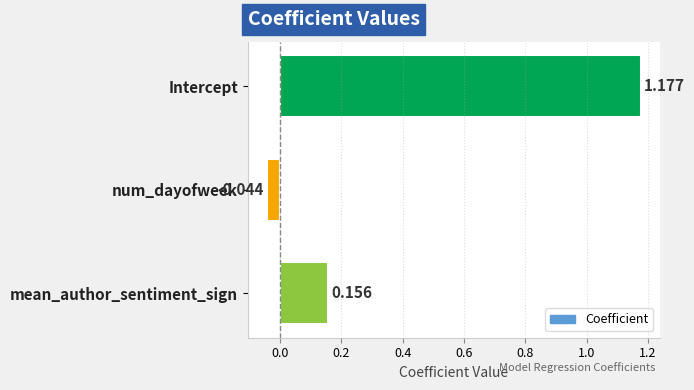

Where is the data nearest to the value 0?

num_dayofweek